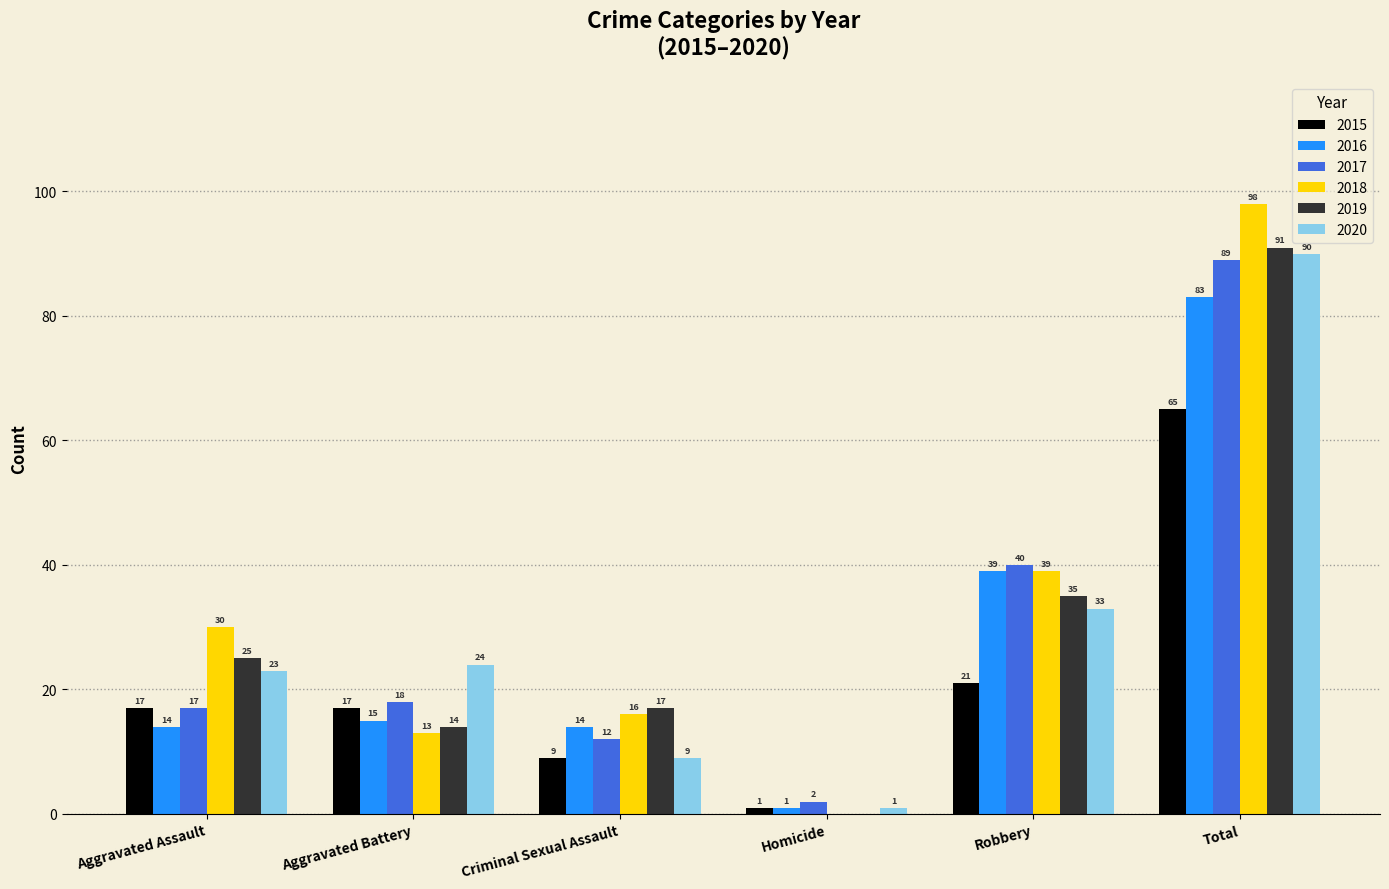

Reading right to left, what are all the values shown in this chart?

2015: 65	21	1	9	17	17
2016: 83	39	1	14	15	14
2017: 89	40	2	12	18	17
2018: 98	39	0	16	13	30
2019: 91	35	0	17	14	25
2020: 90	33	1	9	24	23